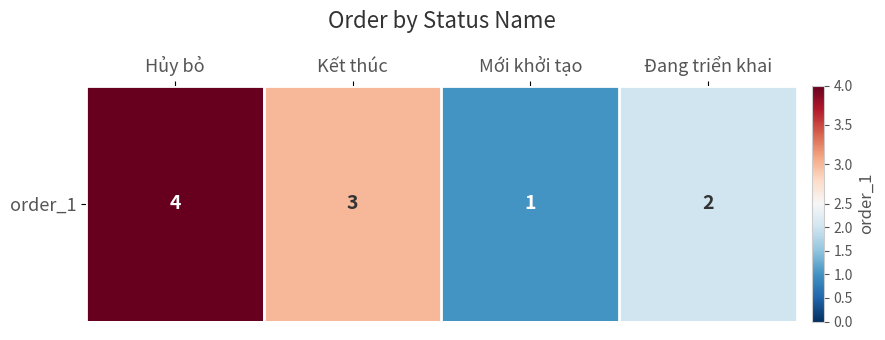

What is the difference between the maximum and minimum values?

3